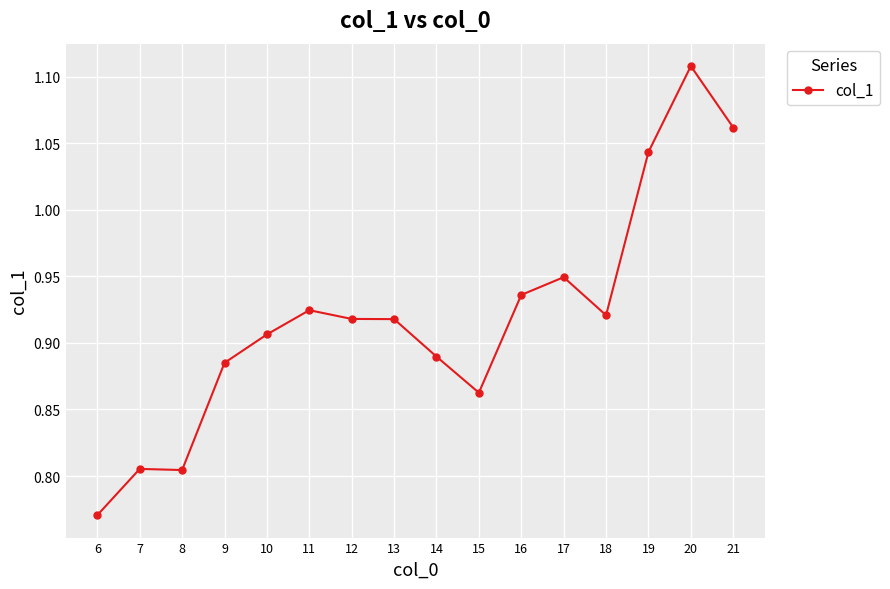

The chart shows a value of 0.3 at 9. True or false?

False